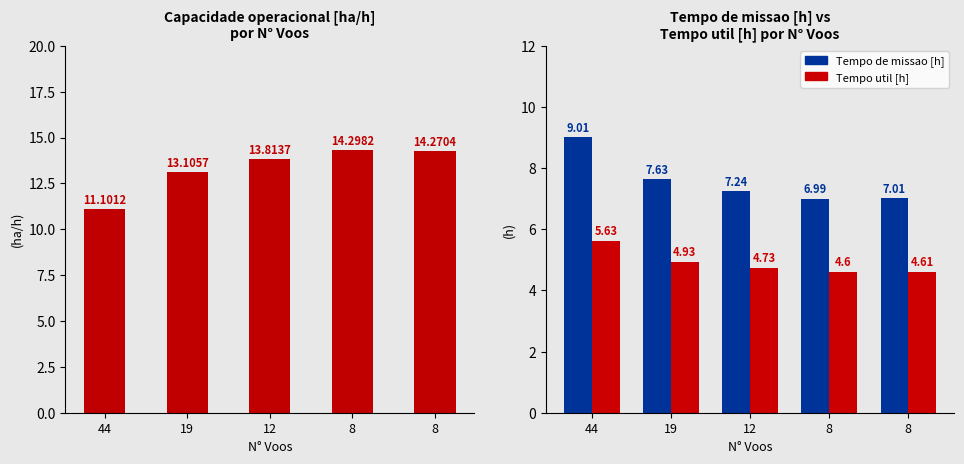

True or false: Tempo de missao [h] has a value of 9.0 at 44.

True